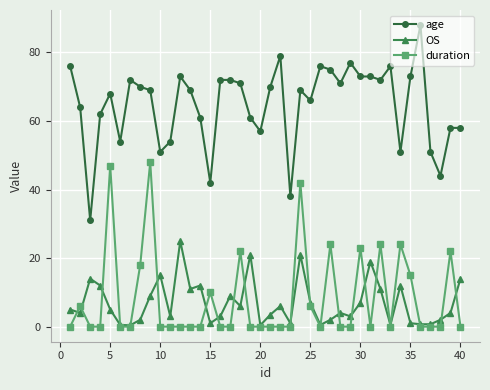

Which series has the largest total across all categories?

age